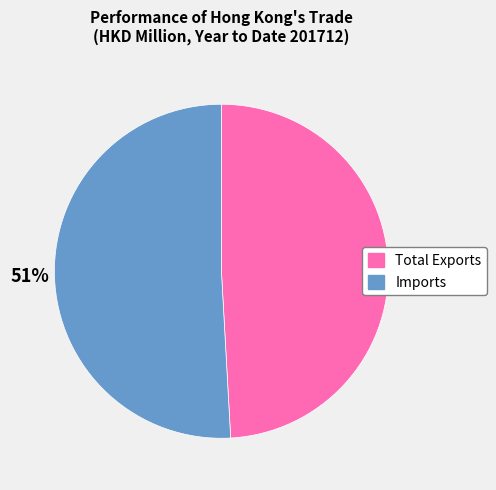

How many segments does this pie chart have?

2